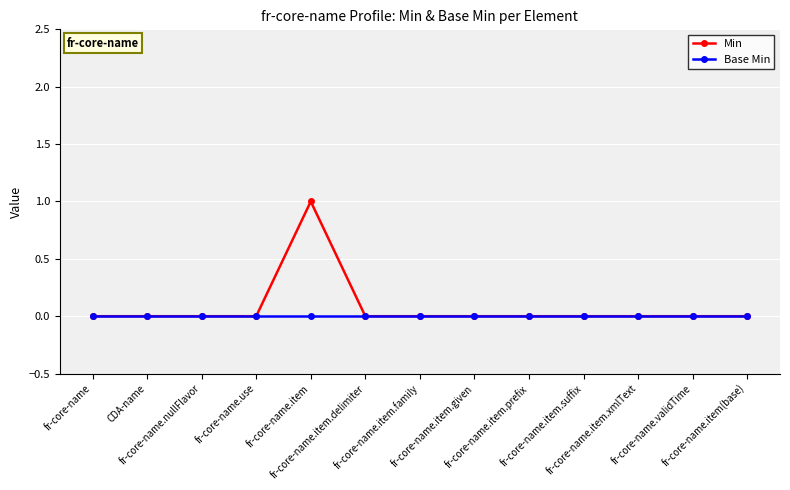

At which category is the sum across all series the highest?

fr-core-name.item